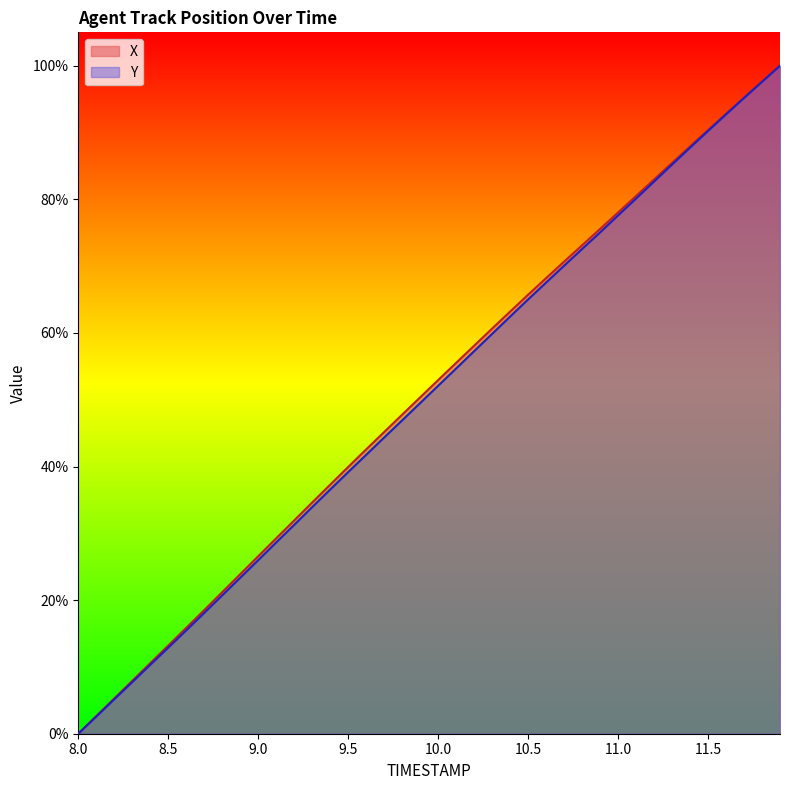

At which label does Y reach its minimum?

8.0